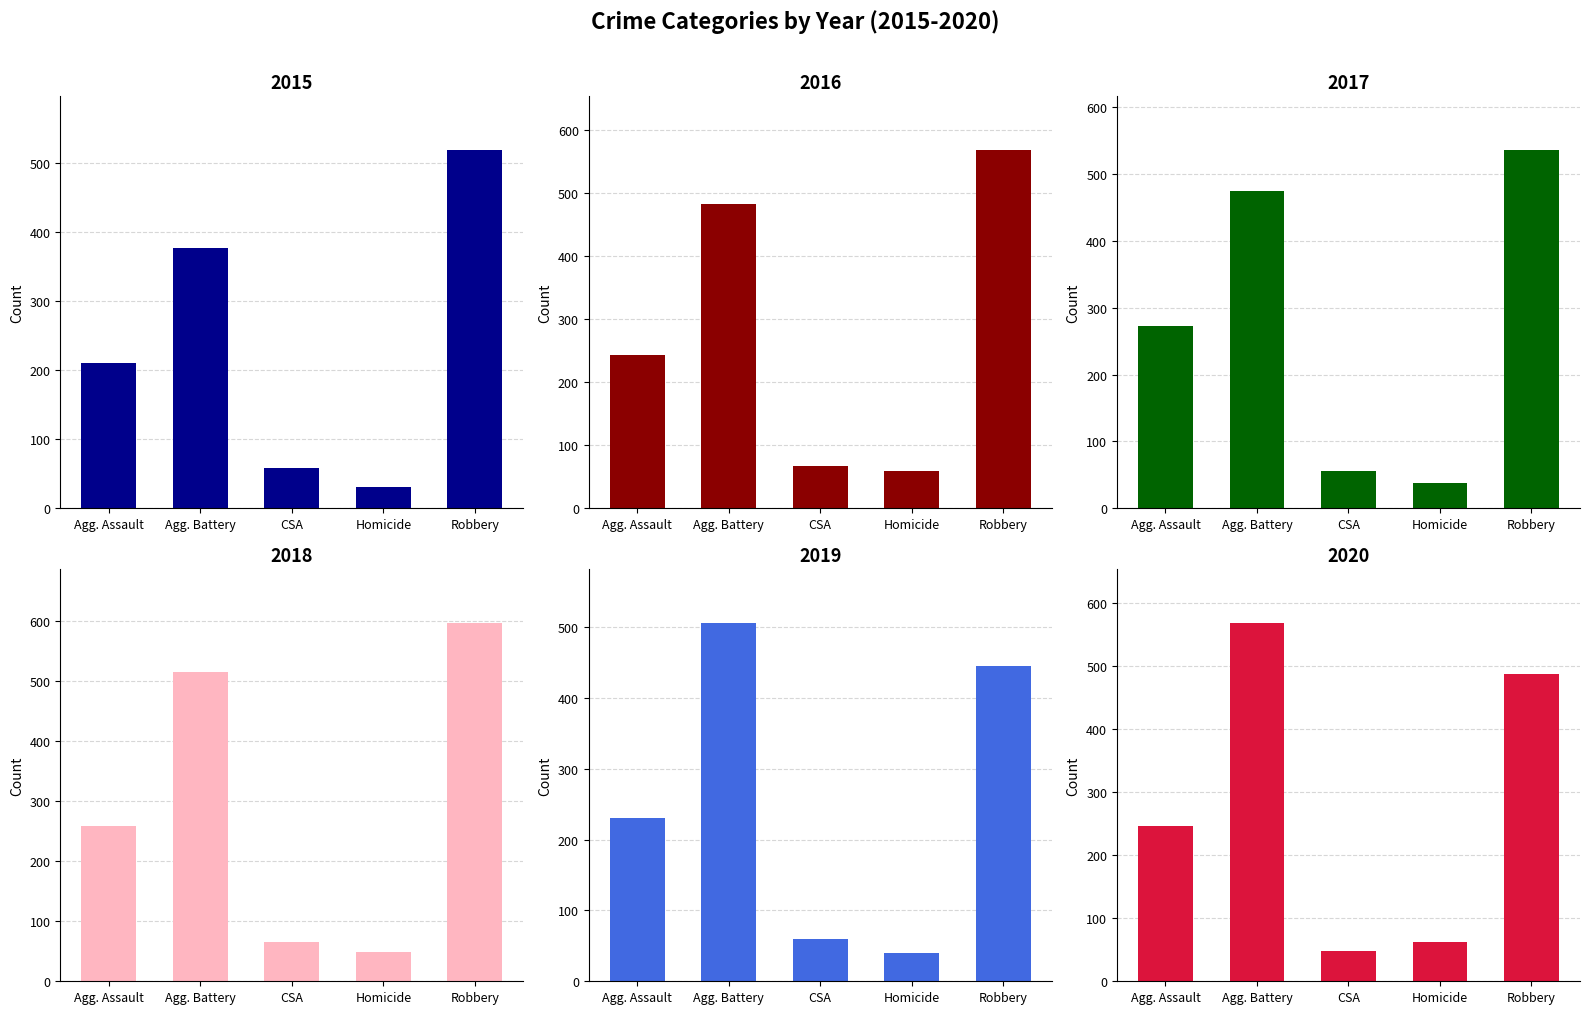

At which label does 2020 reach its minimum?

CSA